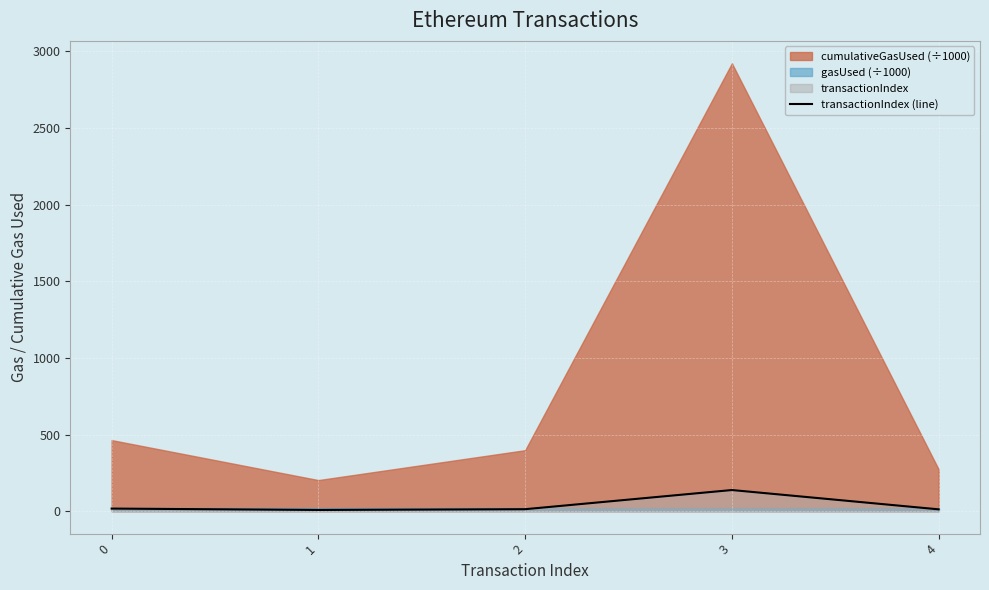

Reading right to left, extract all data points from this chart.

12	138	13	8	17